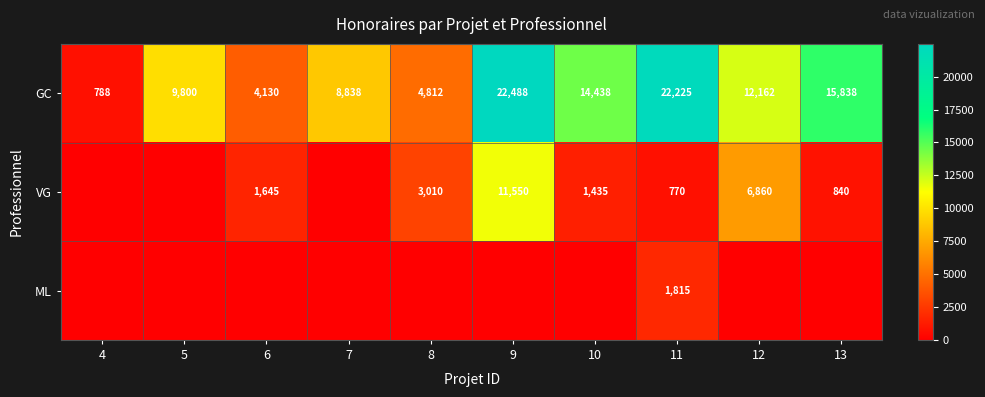

At 11, list the series in order from largest to smallest.

GC, ML, VG